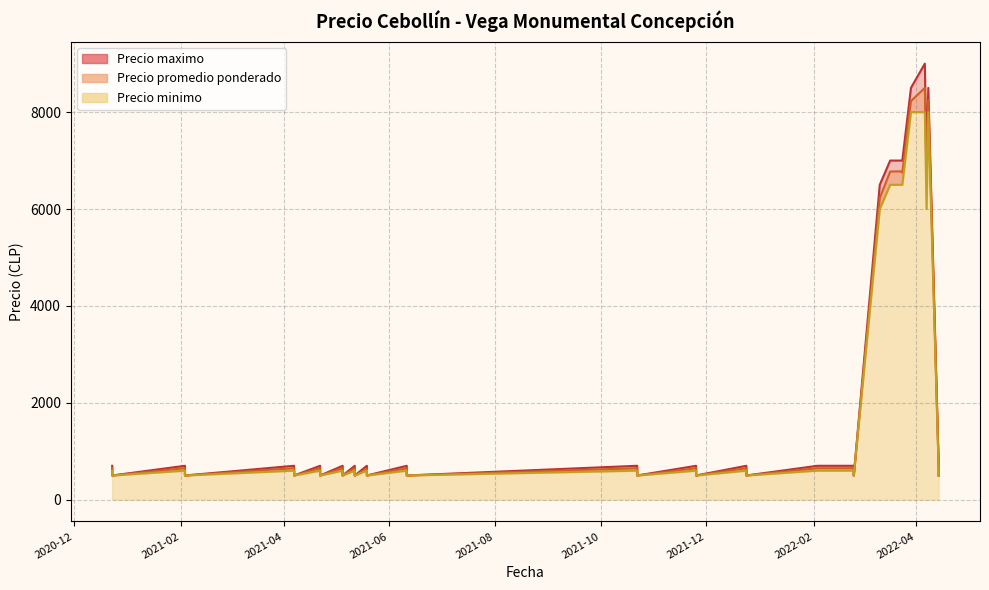

Rank the series by their average value, from highest to lowest.

Precio maximo, Precio promedio ponderado, Precio minimo